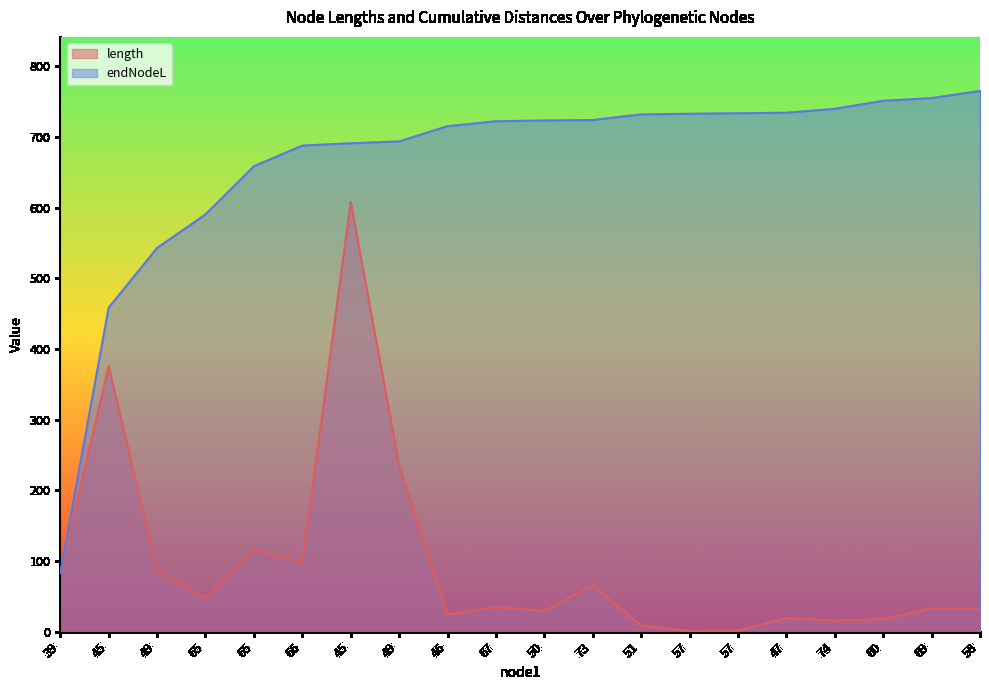

Is the value of length at 66 greater than the value of endNodeL at 49?

No